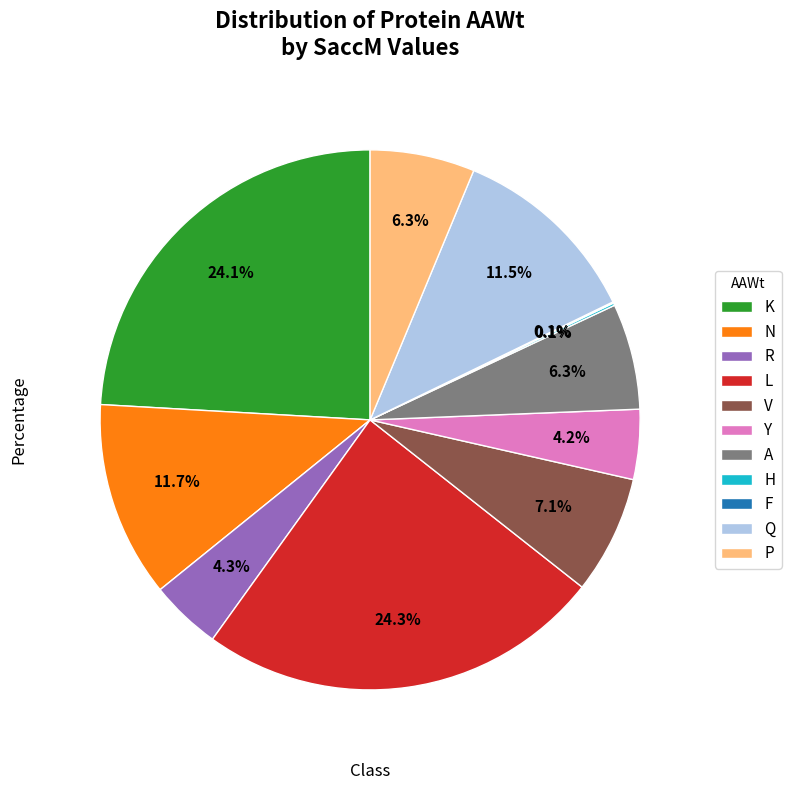

Is P the majority of the pie?

No